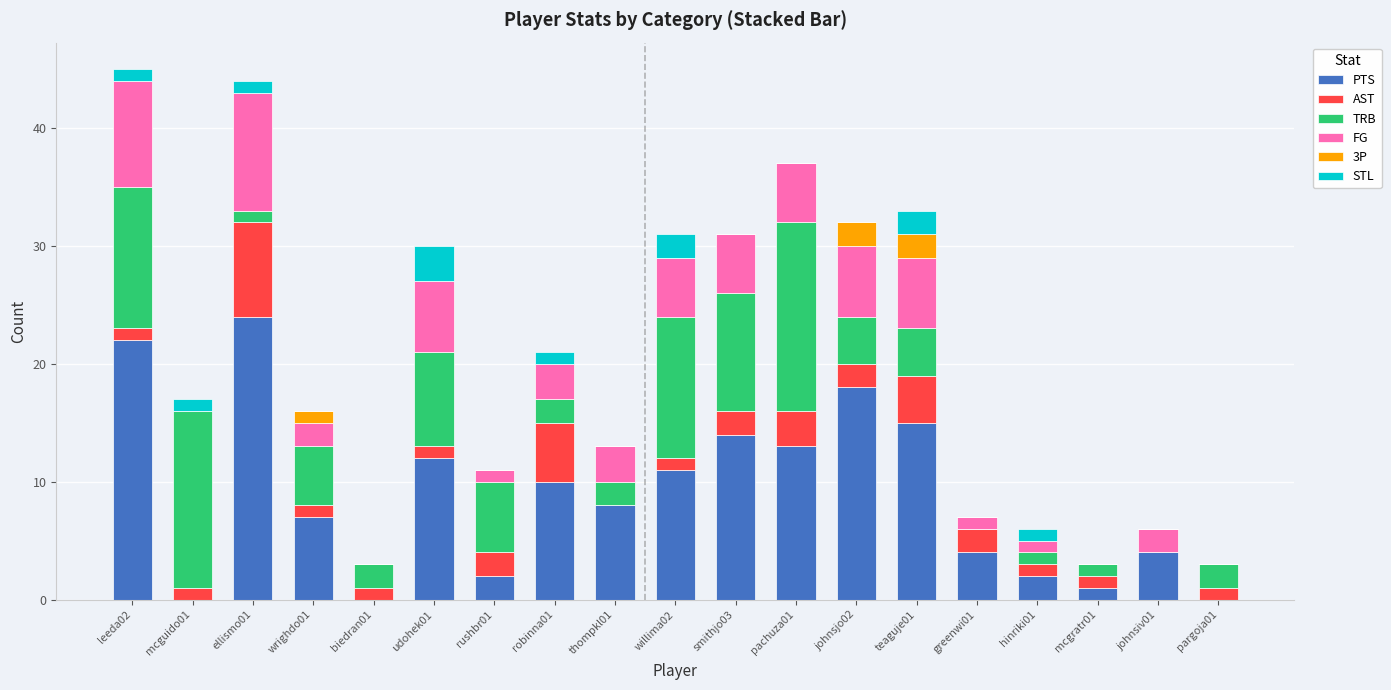

What is the sum of all PTS values?

167